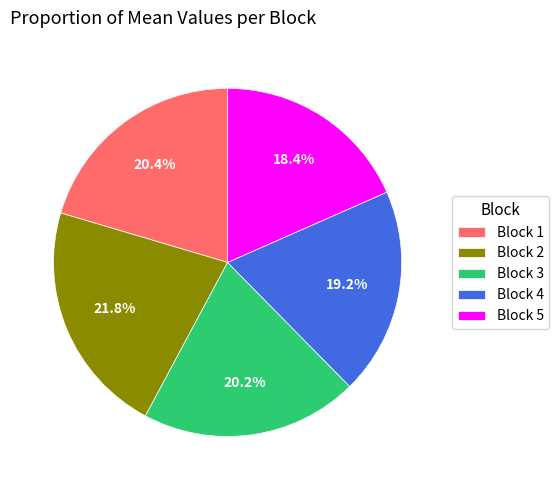

Is there any slice that represents more than half of the pie?

No